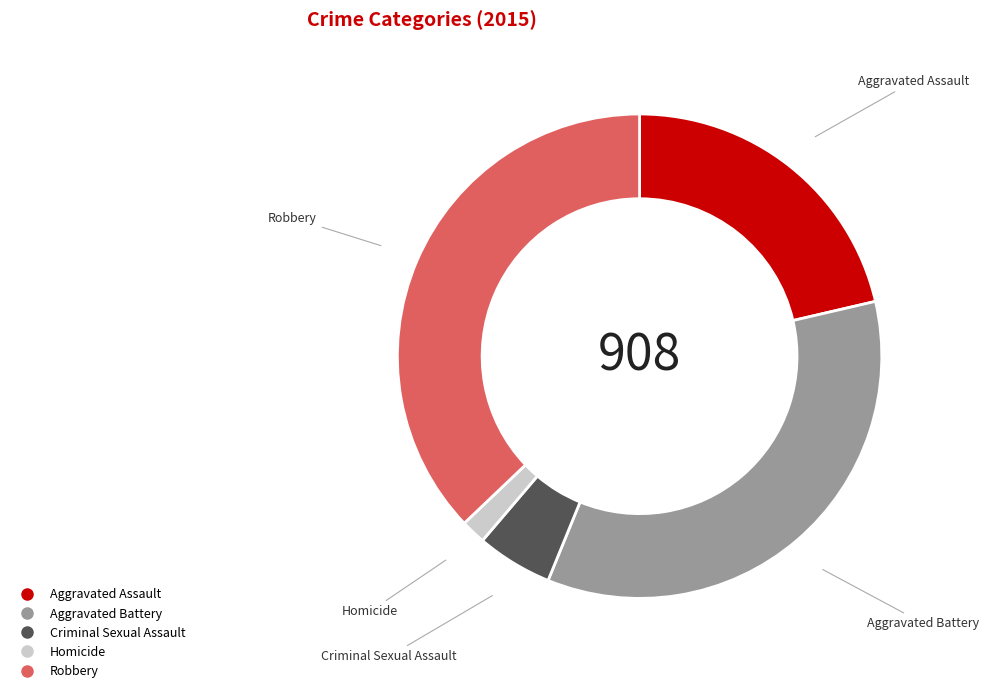

Is Aggravated Battery the majority of the pie?

No